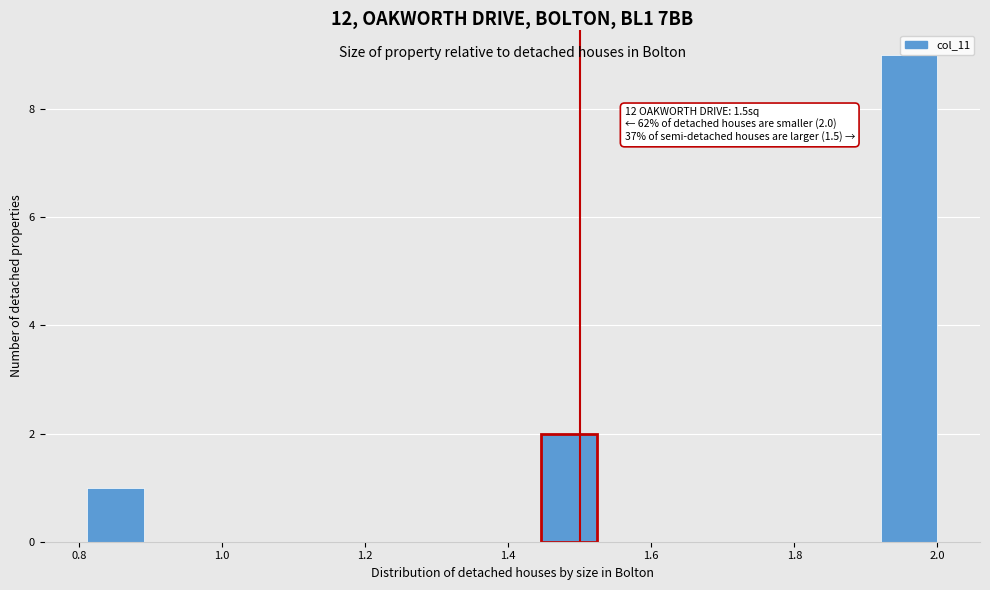

Around what value on the x-axis is the tallest bar? Give the approximate position of its centre, as read against the axis.

1.96